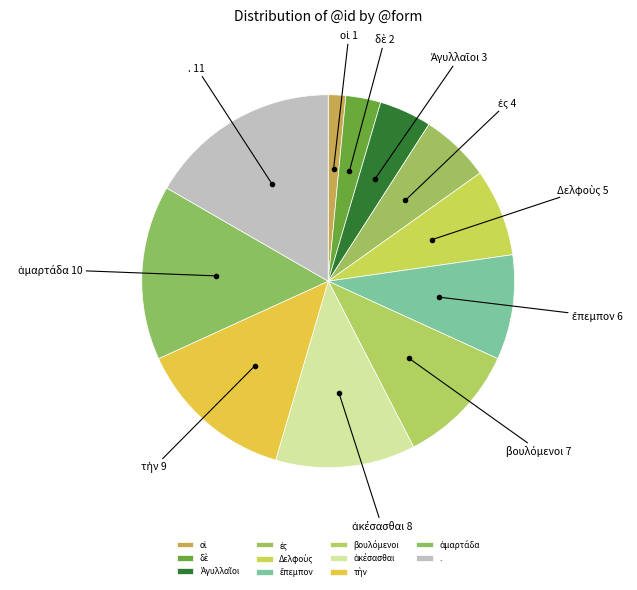

Does any single category account for the majority?

No